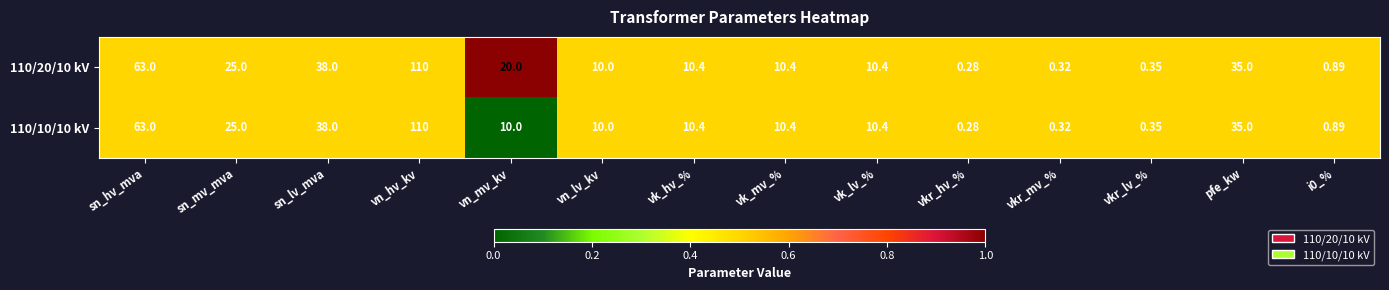

At which category is the sum across all series the highest?

vn_hv_kv